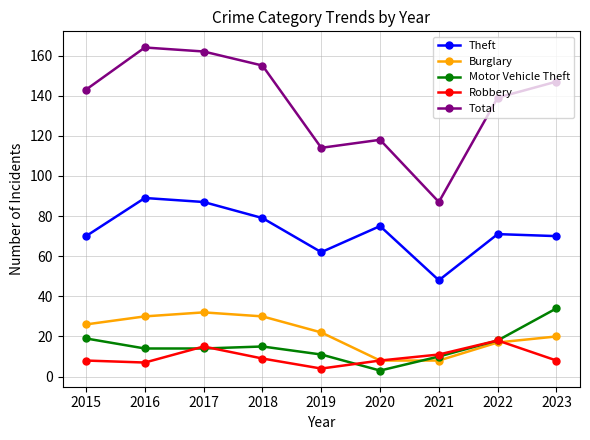

At how many categories does at least one series exceed 78?

9